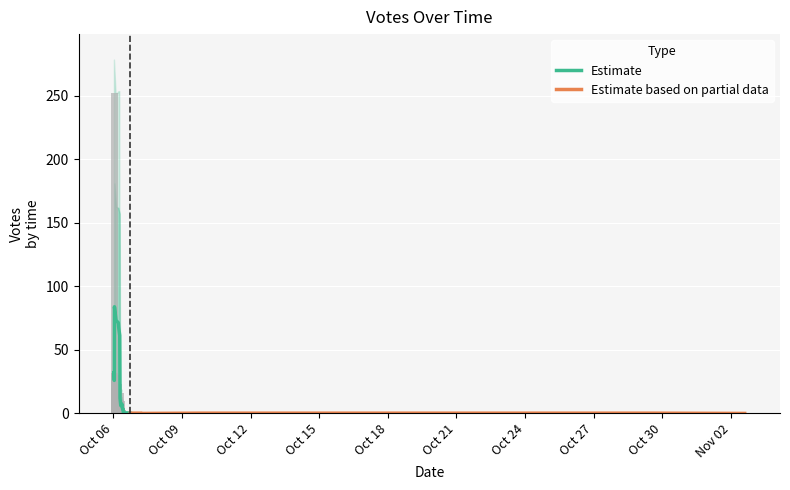

What is the greatest value displayed?

252